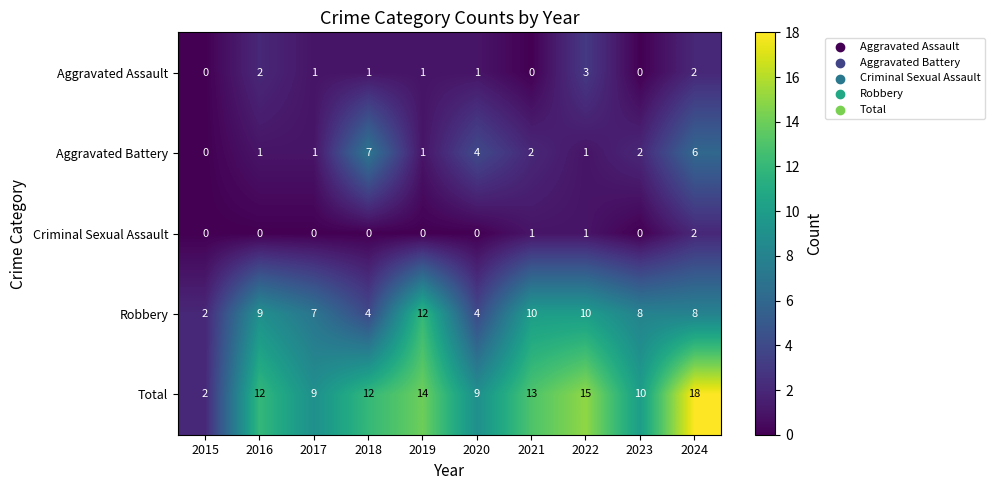

Which category has the highest value in the Aggravated Battery series?

2018